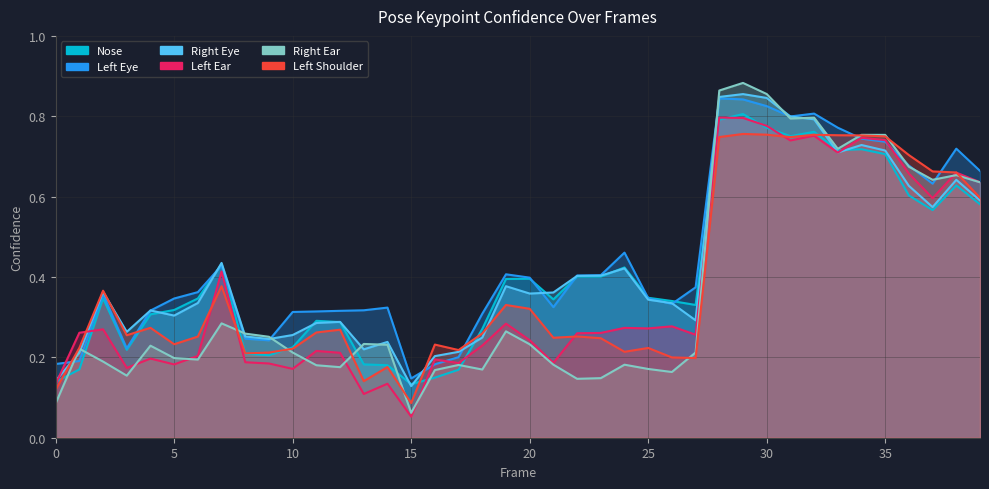

Reading right to left, extract all data points from this chart.

a_nose_confidence: 0.6	0.6	0.6	0.6	0.7	0.7	0.7	0.8	0.8	0.8	0.8	0.8	0.3	0.3	0.3	0.4	0.4	0.4	0.3	0.4	0.4	0.3	0.2	0.1	0.1	0.2	0.2	0.3	0.3	0.2	0.2	0.2	0.4	0.3	0.3	0.3	0.2	0.3	0.2	0.1
a_left_eye_confidence: 0.7	0.7	0.6	0.7	0.7	0.7	0.8	0.8	0.8	0.8	0.8	0.8	0.4	0.3	0.3	0.5	0.4	0.4	0.3	0.4	0.4	0.3	0.2	0.2	0.1	0.3	0.3	0.3	0.3	0.3	0.2	0.2	0.4	0.4	0.3	0.3	0.2	0.4	0.2	0.2
a_right_eye_confidence: 0.6	0.6	0.6	0.6	0.7	0.7	0.7	0.8	0.8	0.8	0.9	0.8	0.3	0.3	0.3	0.4	0.4	0.4	0.4	0.4	0.4	0.2	0.2	0.2	0.1	0.2	0.2	0.3	0.3	0.3	0.2	0.3	0.4	0.3	0.3	0.3	0.3	0.4	0.2	0.1
a_left_ear_confidence: 0.6	0.7	0.6	0.7	0.7	0.7	0.7	0.8	0.7	0.8	0.8	0.8	0.3	0.3	0.3	0.3	0.3	0.3	0.2	0.2	0.3	0.2	0.2	0.2	0.1	0.1	0.1	0.2	0.2	0.2	0.2	0.2	0.4	0.2	0.2	0.2	0.2	0.3	0.3	0.1
a_right_ear_confidence: 0.6	0.7	0.6	0.7	0.8	0.8	0.7	0.8	0.8	0.9	0.9	0.9	0.2	0.2	0.2	0.2	0.1	0.1	0.2	0.2	0.3	0.2	0.2	0.2	0.1	0.2	0.2	0.2	0.2	0.2	0.3	0.3	0.3	0.2	0.2	0.2	0.2	0.2	0.2	0.1
a_left_shoulder_confidence: 0.6	0.7	0.7	0.7	0.7	0.8	0.8	0.8	0.7	0.8	0.8	0.7	0.2	0.2	0.2	0.2	0.2	0.3	0.2	0.3	0.3	0.3	0.2	0.2	0.1	0.2	0.1	0.3	0.3	0.2	0.2	0.2	0.4	0.3	0.2	0.3	0.3	0.4	0.2	0.1